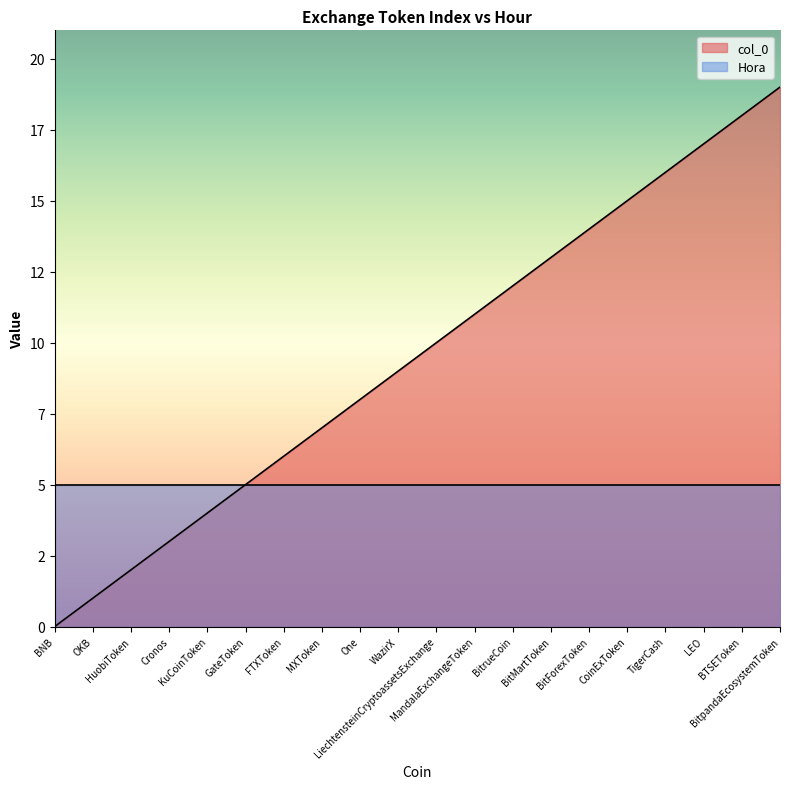

How many values are above zero?

19